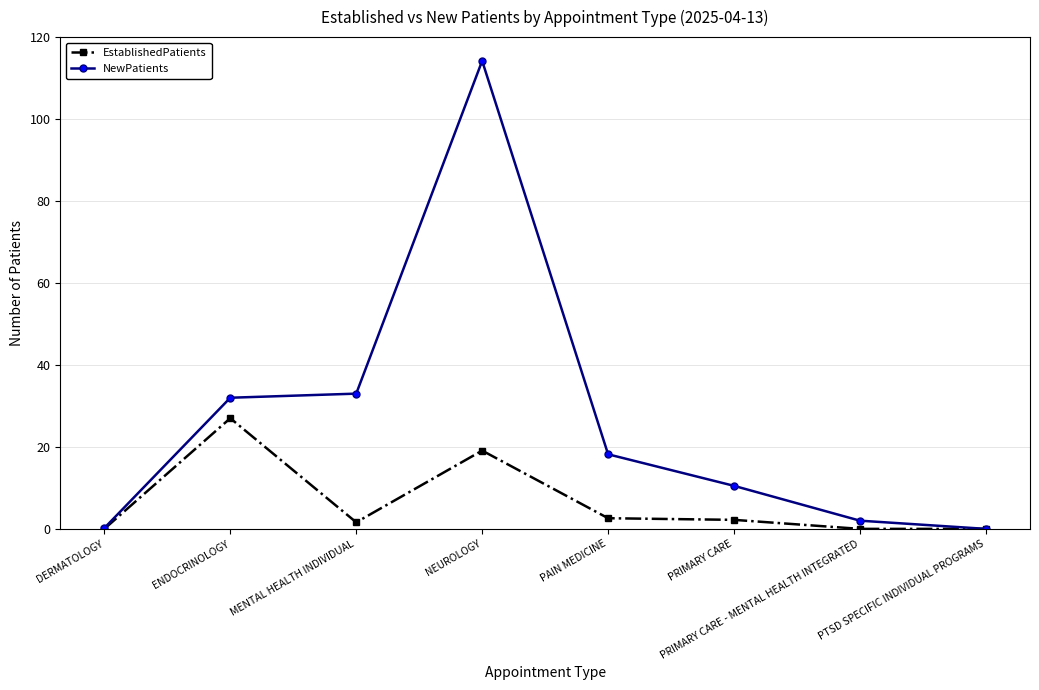

What is the sum of all NewPatients values?

210.1